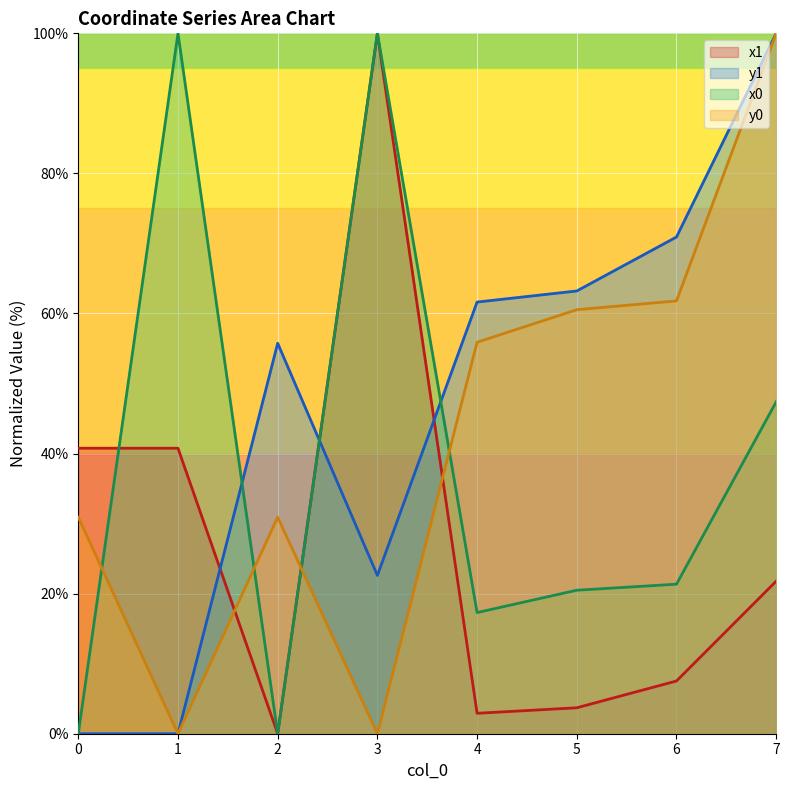

In y1, how many points are higher than both neighbors (excluding endpoints)?

1